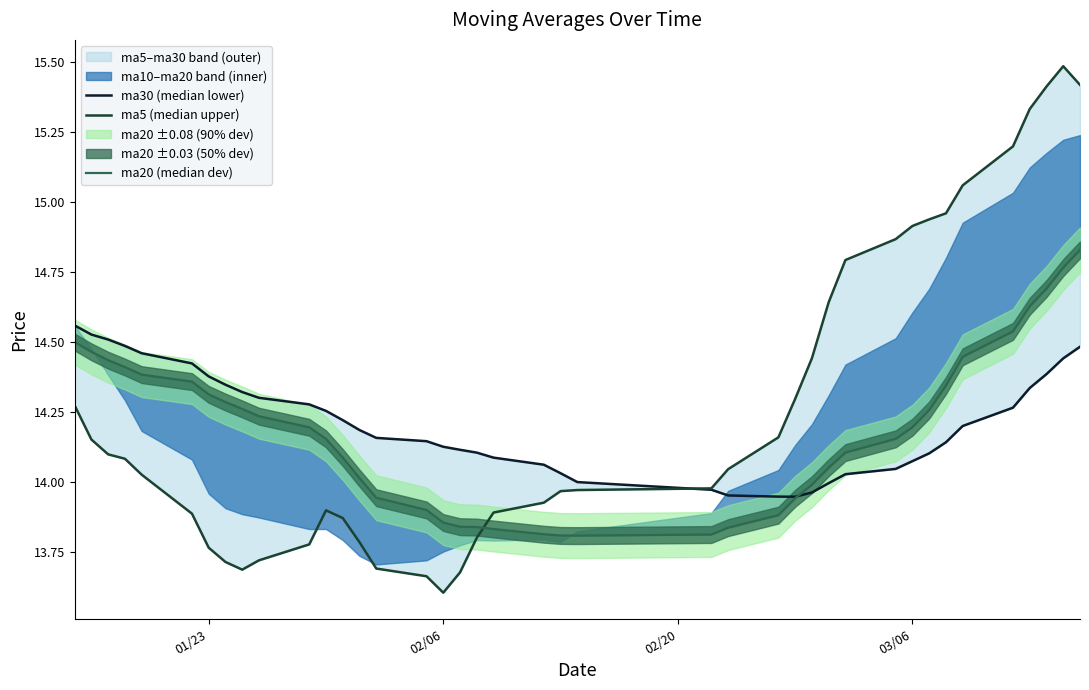

What is the total value across all series at 02/06?

41.6